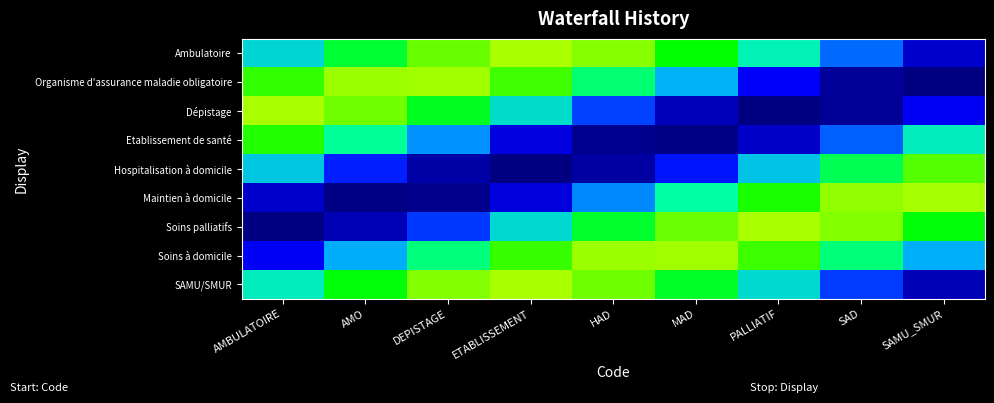

Count the number of categories in the chart.

9